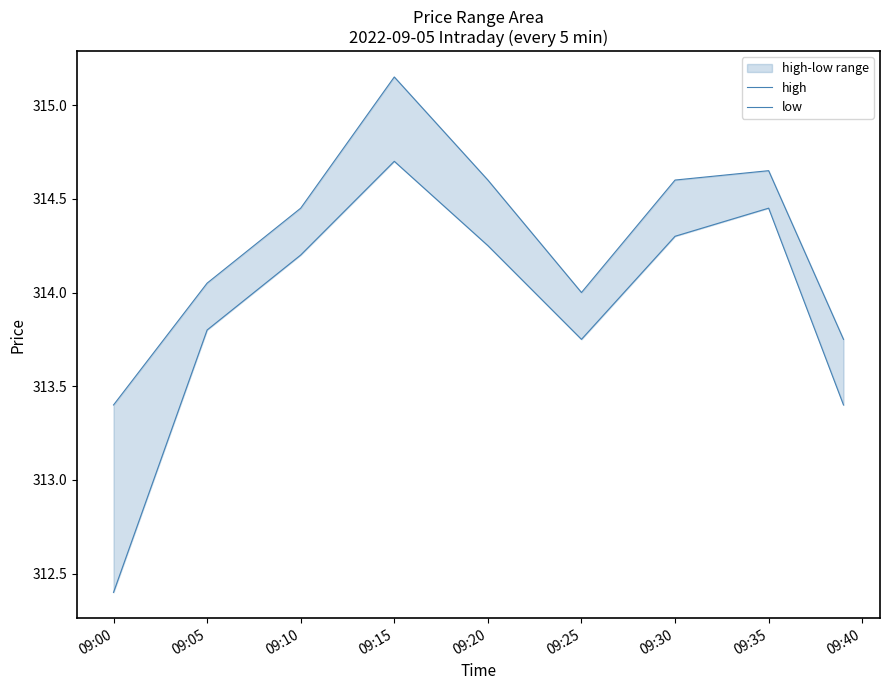

Reading left to right, extract all data points from this chart.

high: 313.4	314.1	314.4	315.1	314.6	314.0	314.6	314.6	313.8
low: 312.4	313.8	314.2	314.7	314.2	313.8	314.3	314.4	313.4